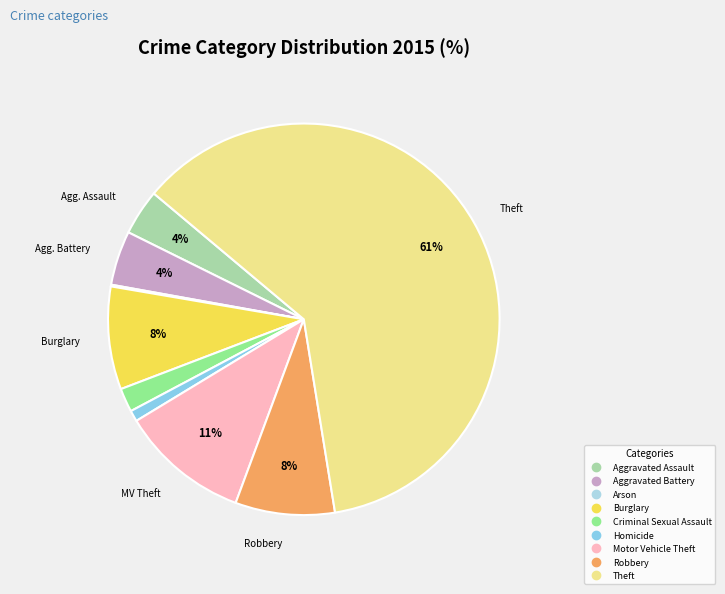

How many slices are in this pie chart?

9